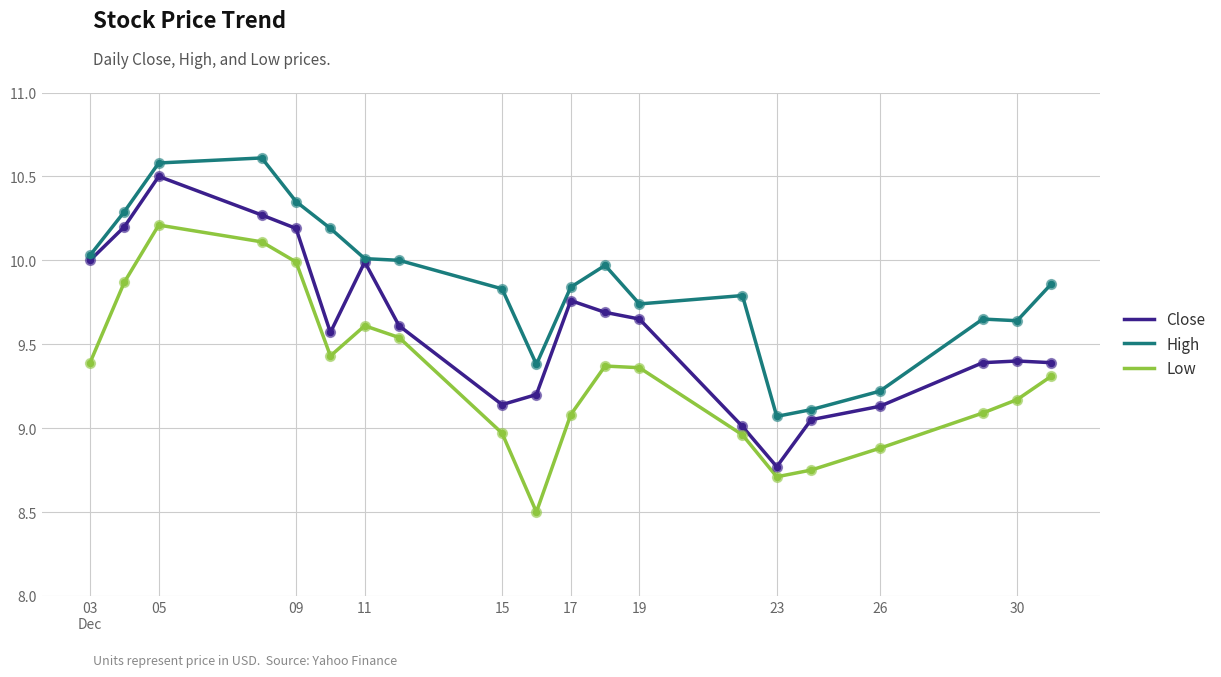

What is the minimum value shown in the chart?

8.5